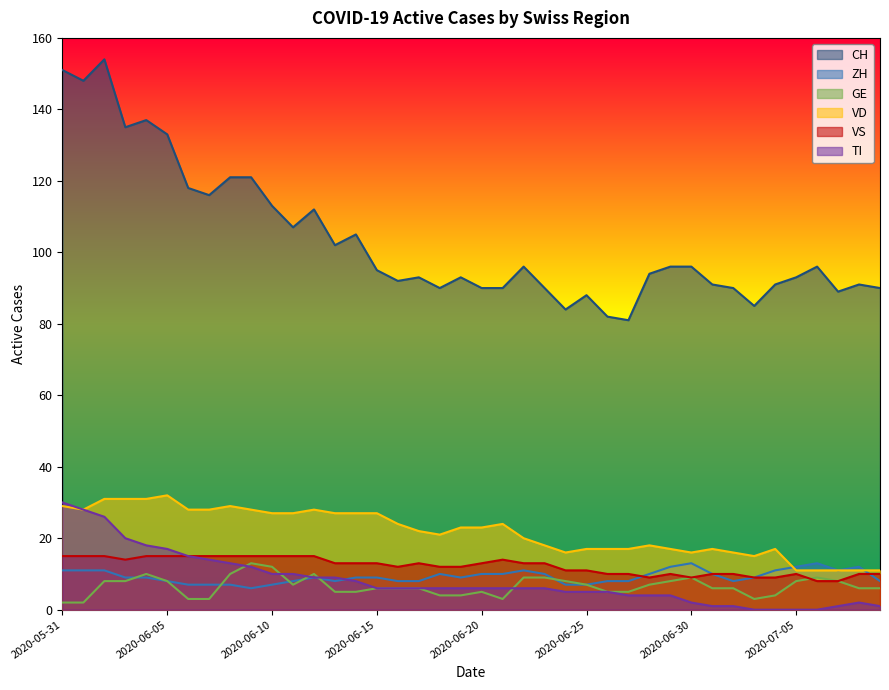

At which category does ZH reach its first local peak?

2020-06-12